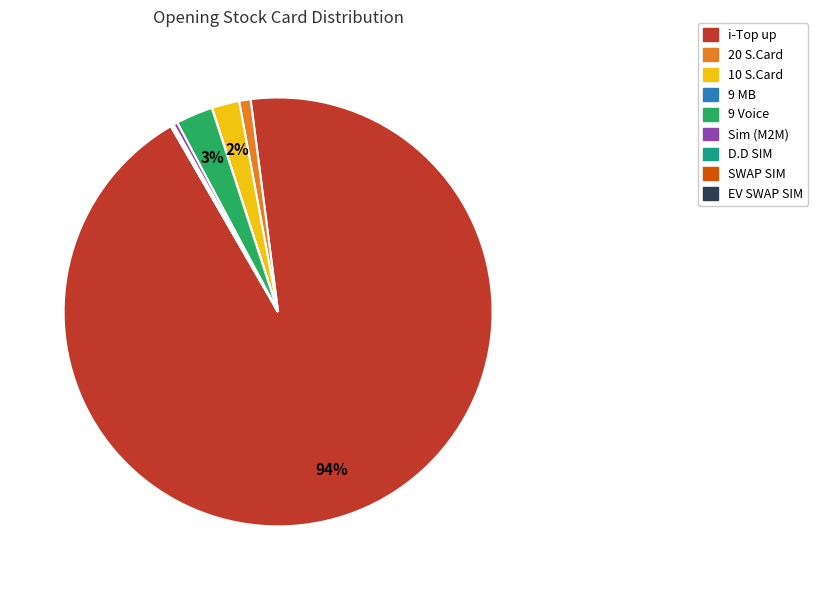

The 9 Voice slice represents 14% of the pie. True or false?

False